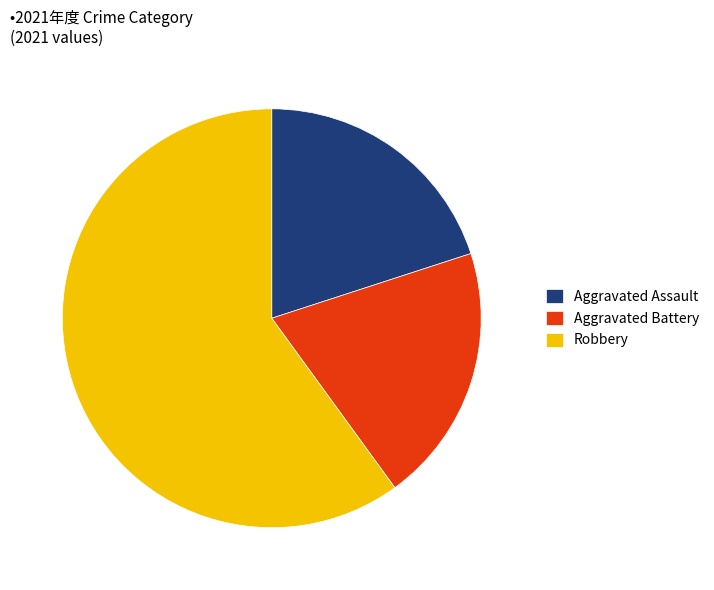

Count the number of slices in the pie.

3